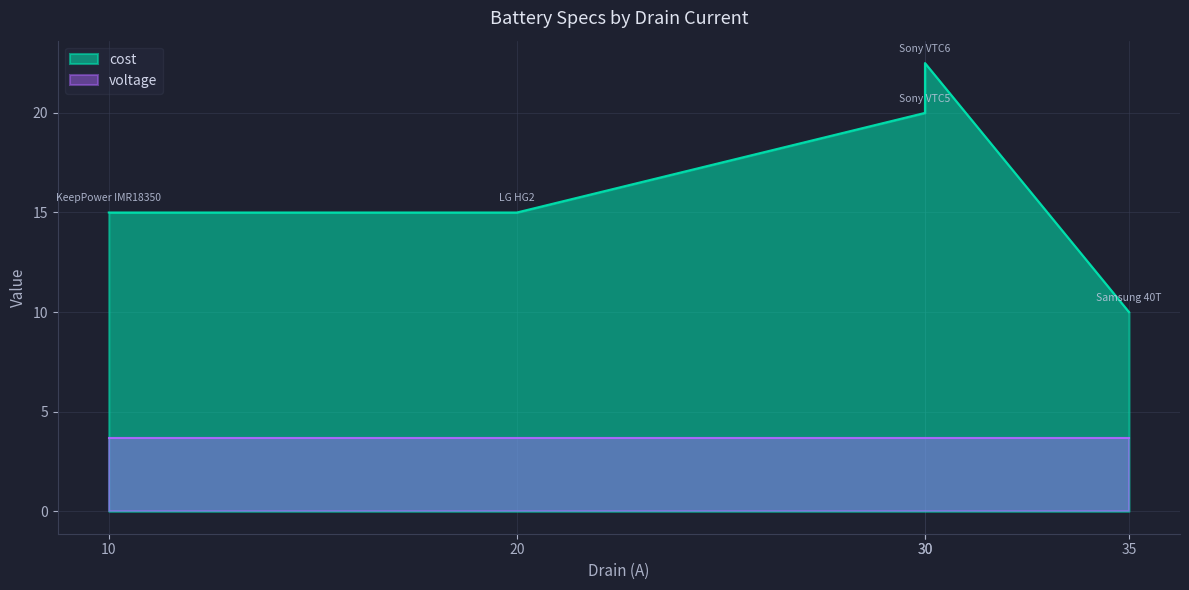

Reading right to left, what are all the values shown in this chart?

10.0	22.5	20.0	15.0	15.0